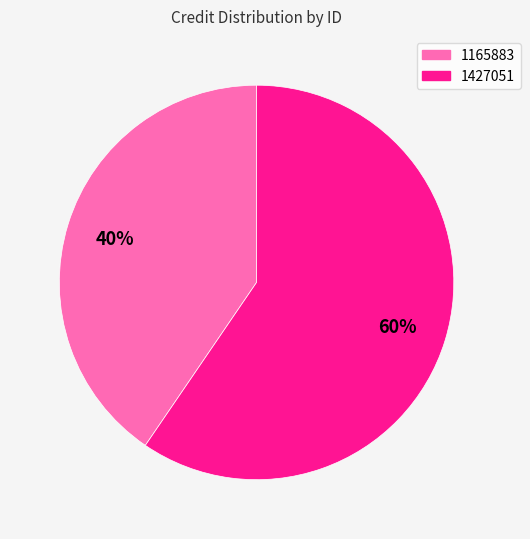

What is the smallest slice in the pie chart?

1165883